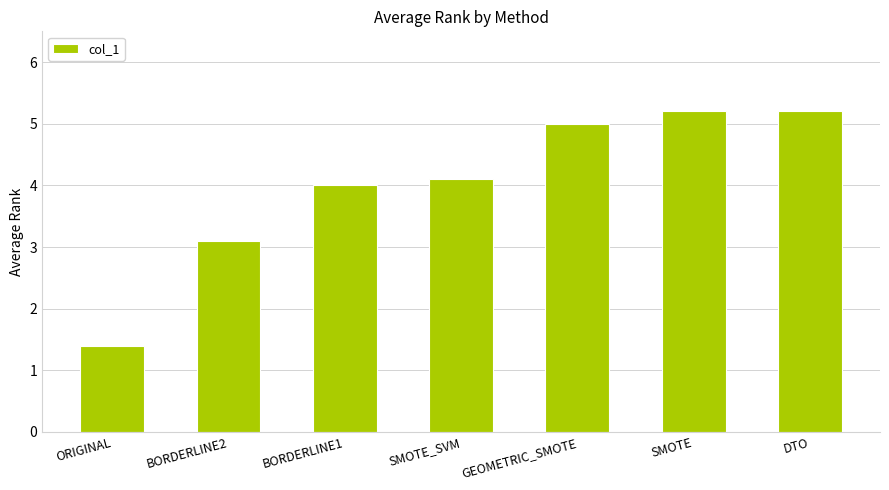

True or false: the data shows 0.8 at BORDERLINE2.

False